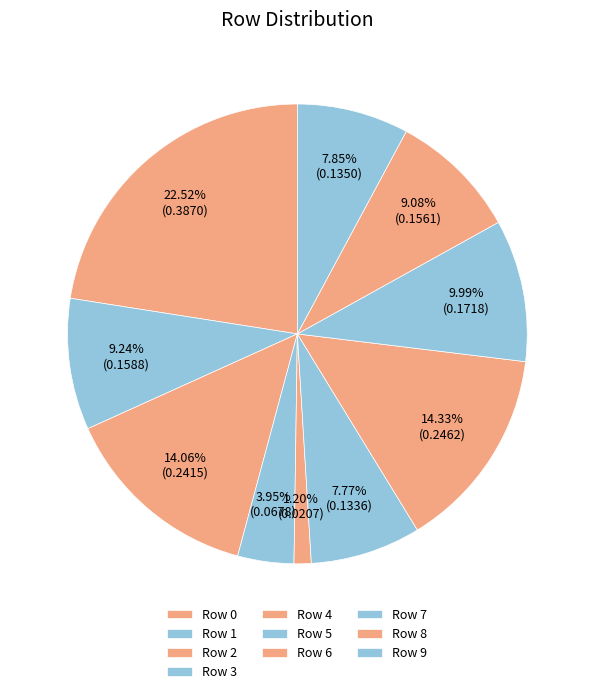

Which category has the smallest portion of the pie?

Row 4